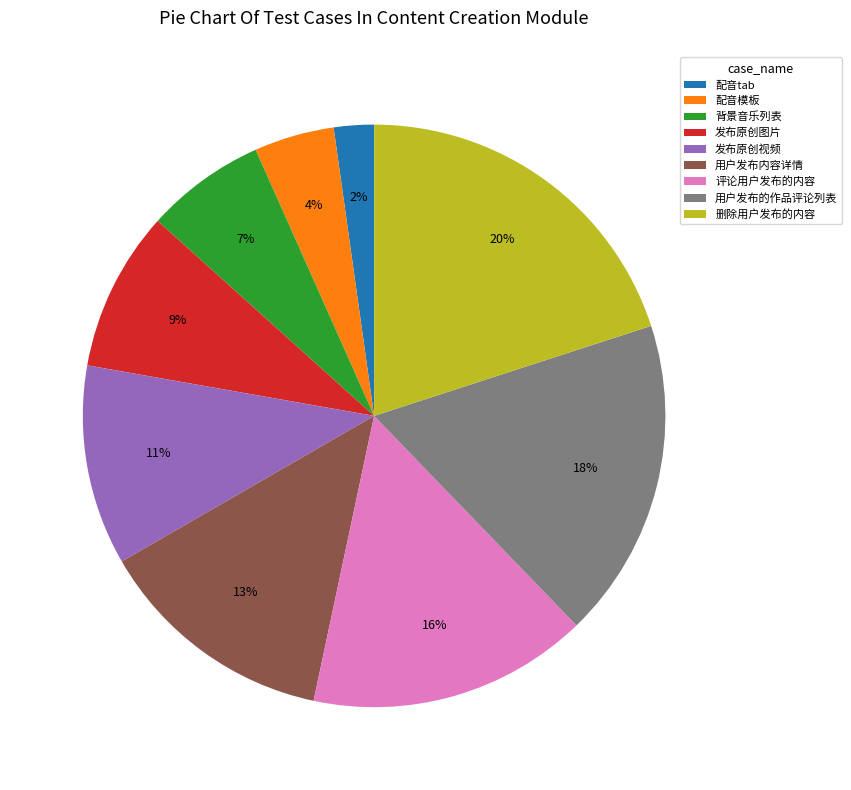

To the nearest percent, what is the combined percentage of 用户发布的作品评论列表 and 删除用户发布的内容?

38%